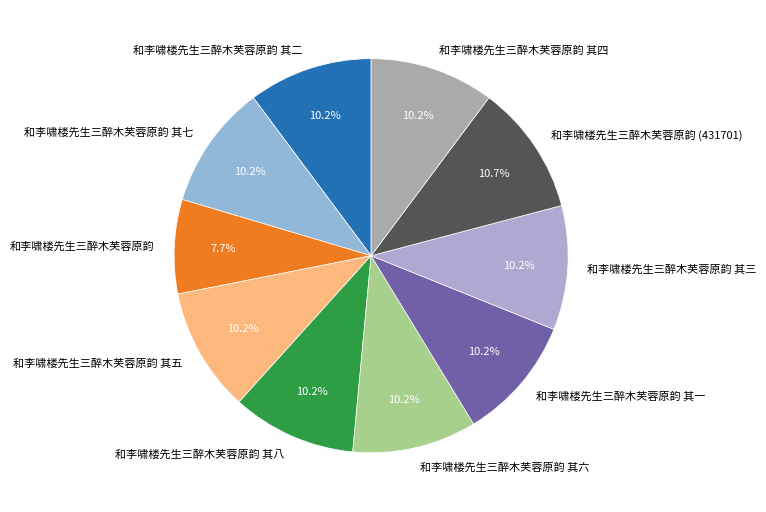

How many segments does this pie chart have?

10